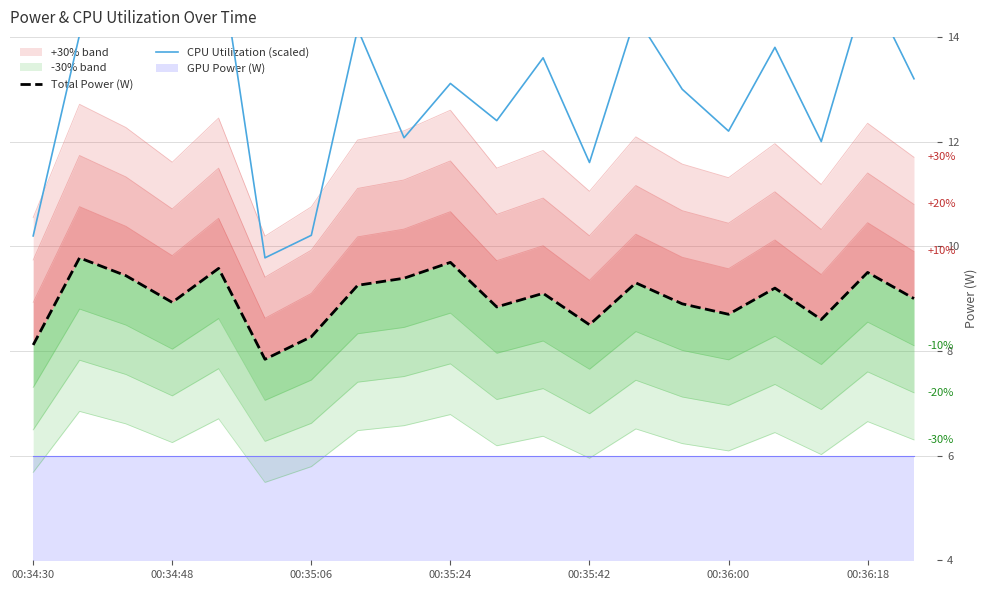

What is the total value across all series at 8?

21.5